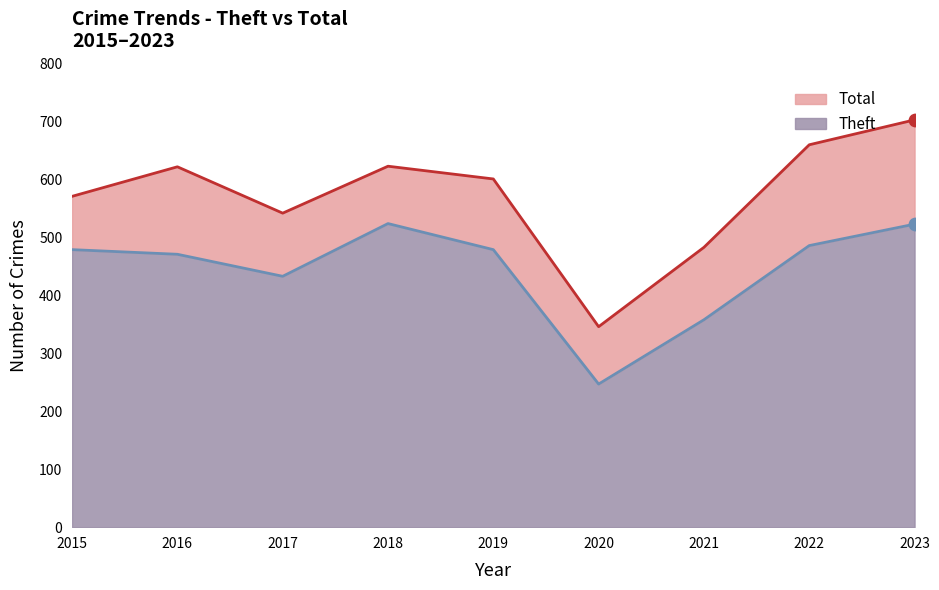

What is the total value across all series at 2021?

841